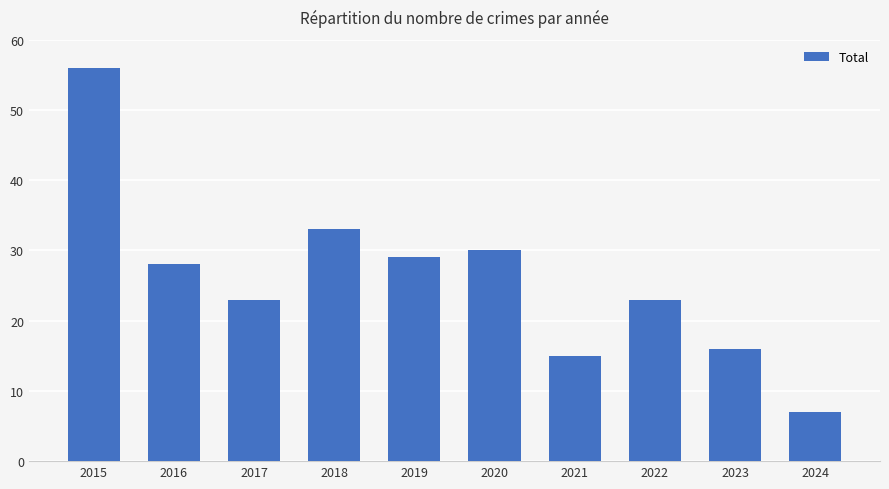

The chart shows a value of 13 at 2015. True or false?

False